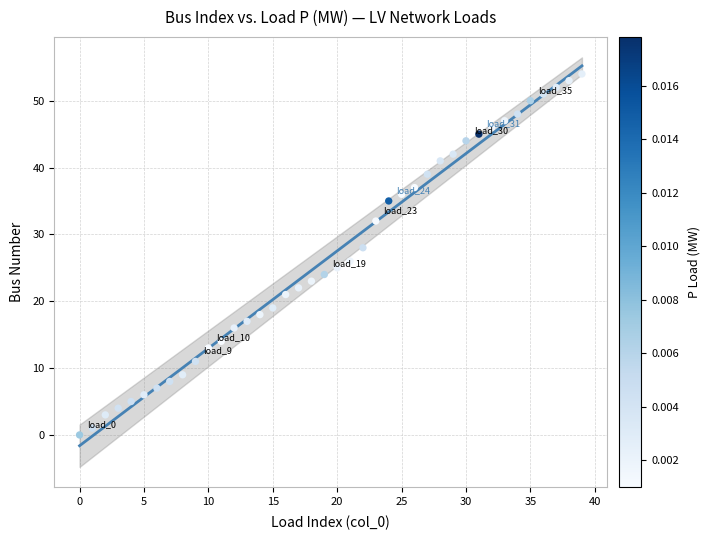

What is the range of Y values (max minus min)?

54